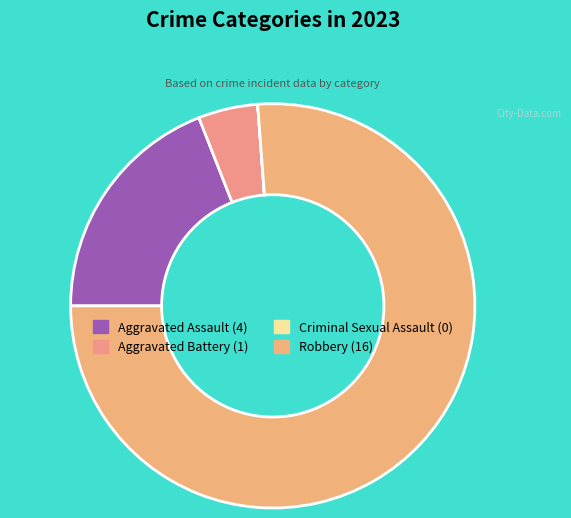

What is the total percentage of Aggravated Battery and Aggravated Assault?

23.8%